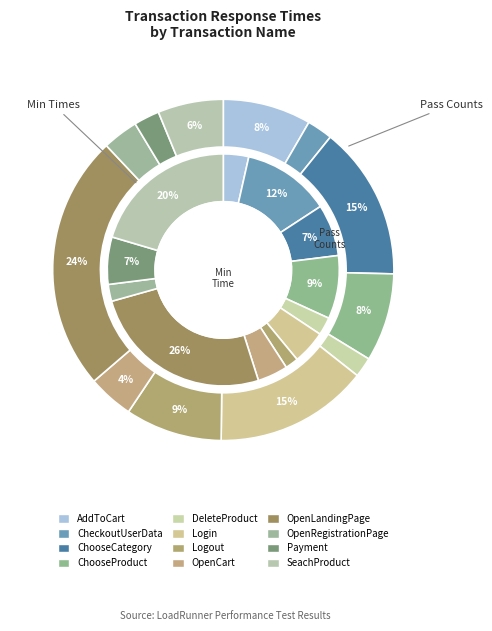

Between Login and AddToCart, which is larger?

Login